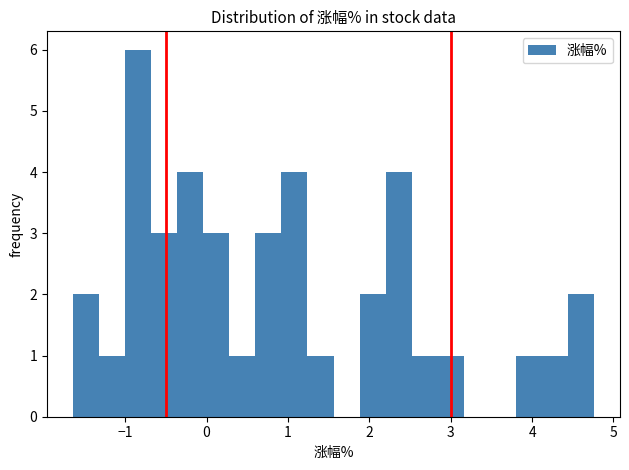

Read against the x-axis, roughly where is the centre of the tallest bar?

-0.8